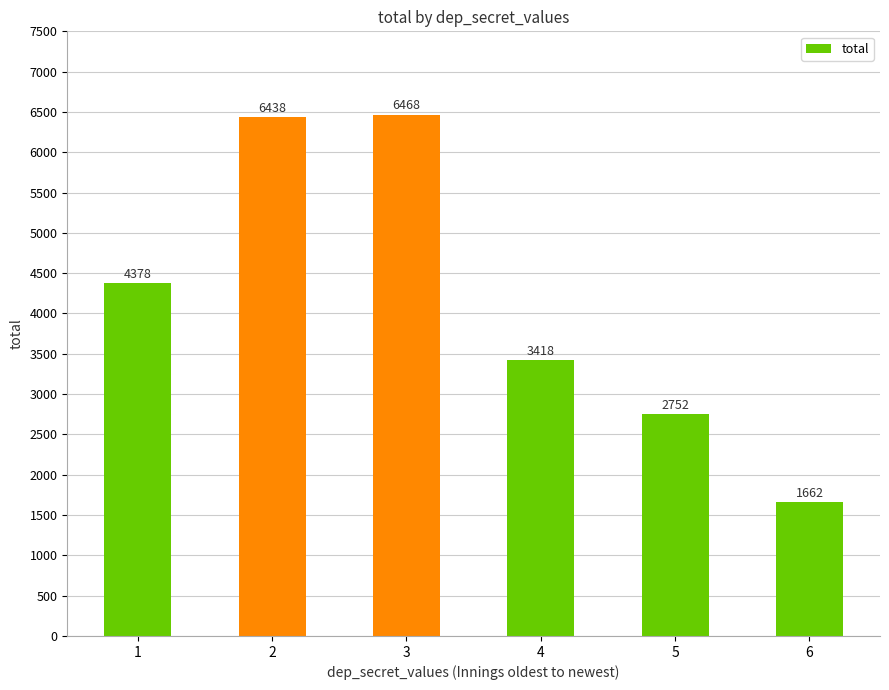

How many bars are there in total?

6